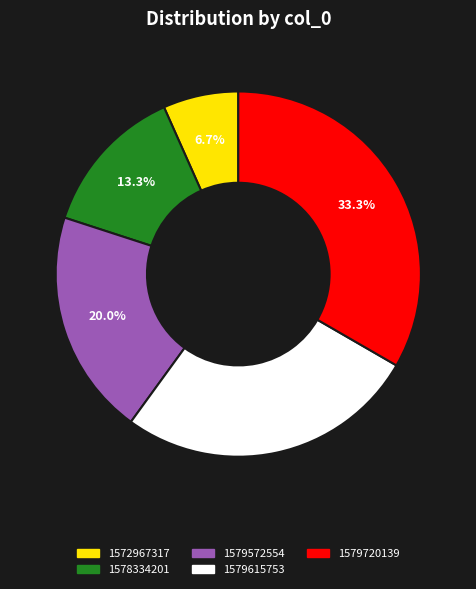

Which category has the smallest portion of the pie?

1572967317